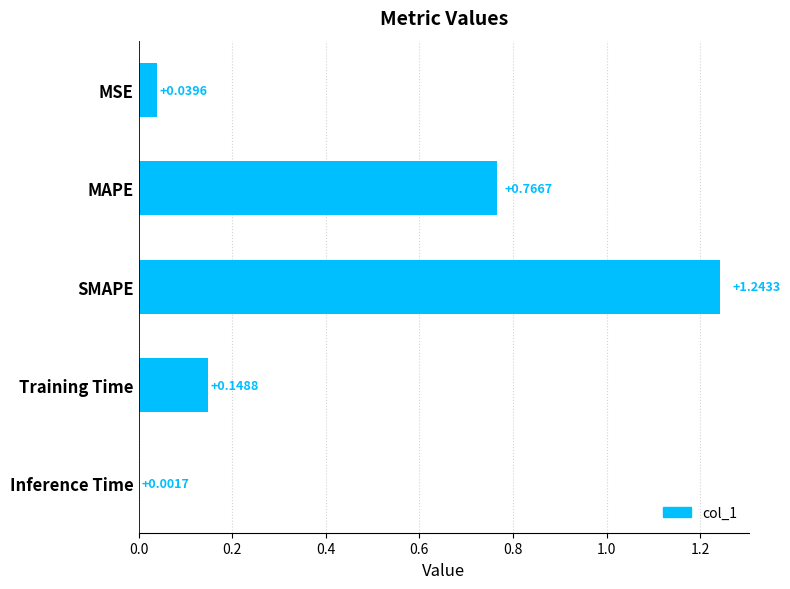

Which has a higher value, MAPE or SMAPE?

SMAPE